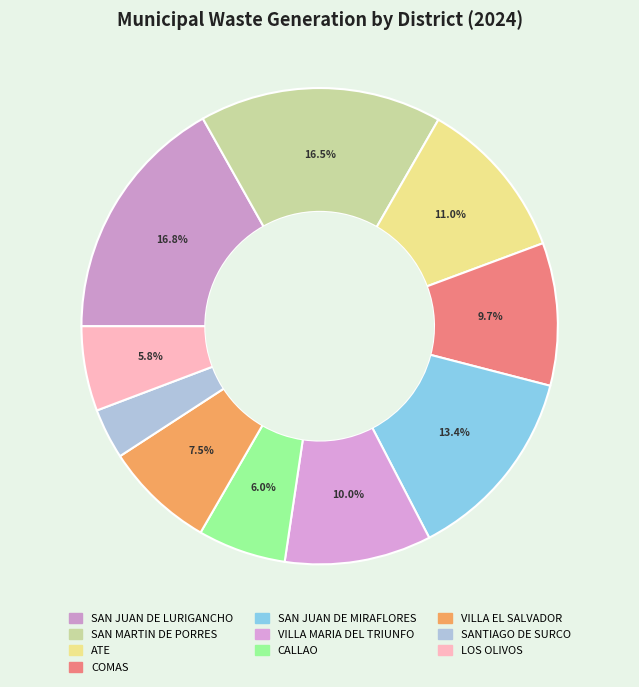

Which has a higher value, VILLA MARIA DEL TRIUNFO or VILLA EL SALVADOR?

VILLA MARIA DEL TRIUNFO